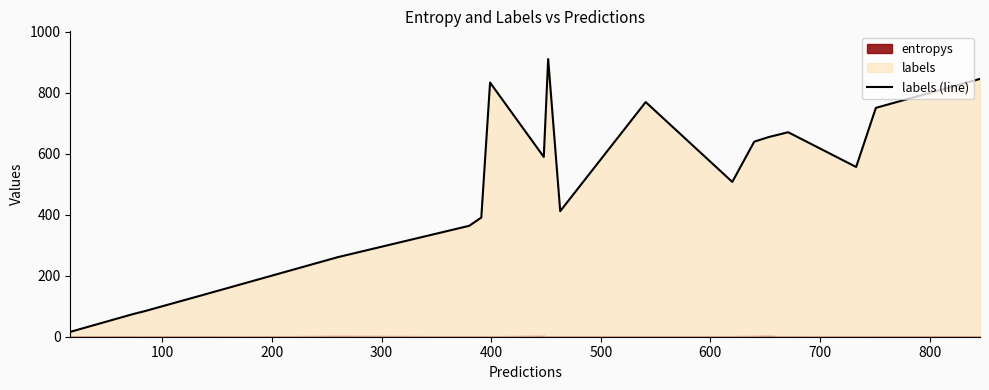

What is the maximum value shown in the chart?

911